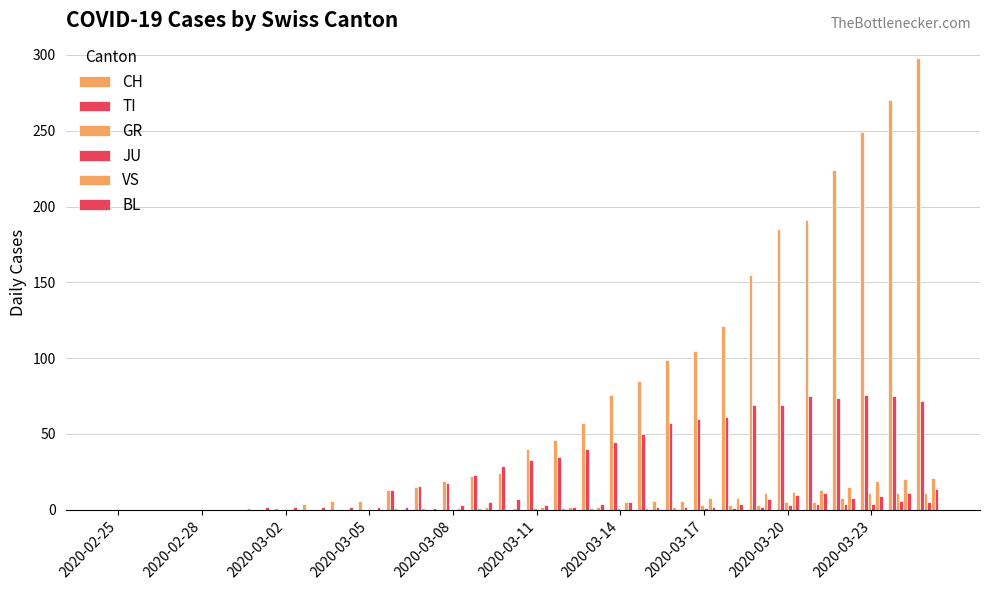

How many groups of bars are there?

30